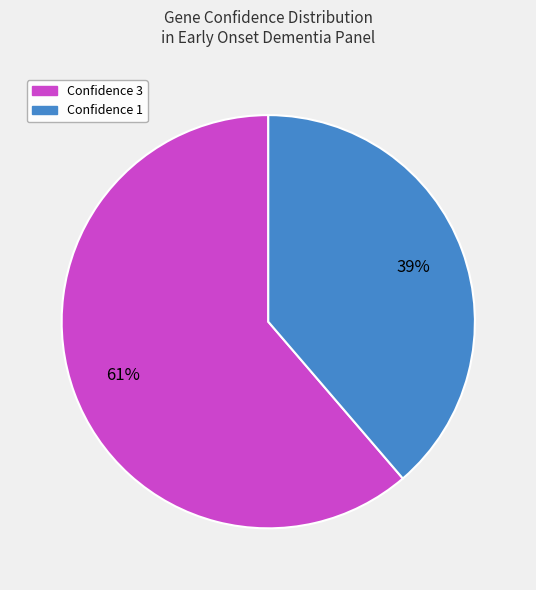

Rank the categories by value from lowest to highest.

Confidence 1, Confidence 3